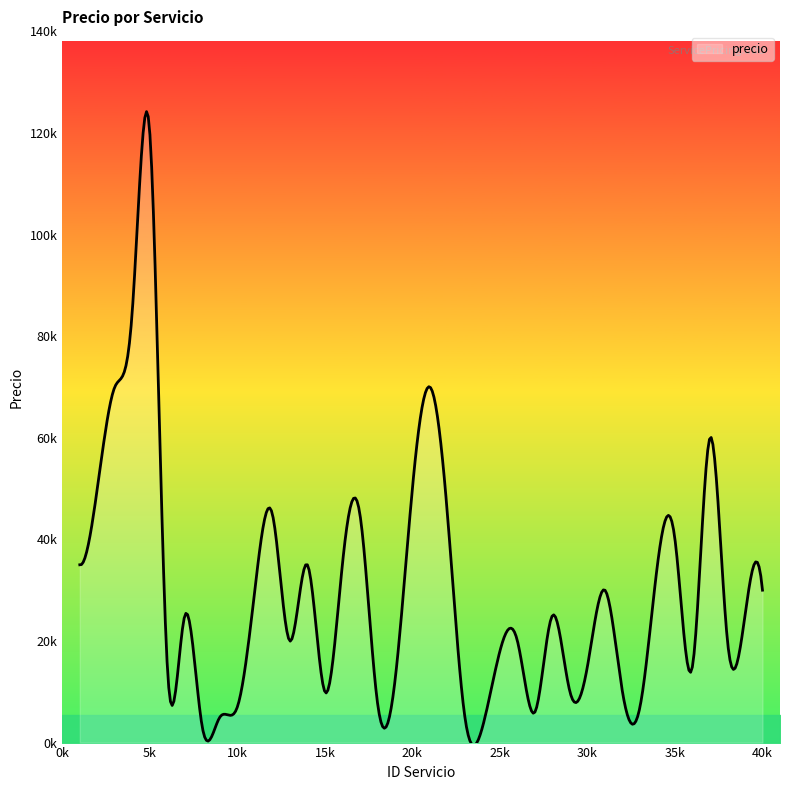

Is this an area chart (filled region under the line)?

Yes